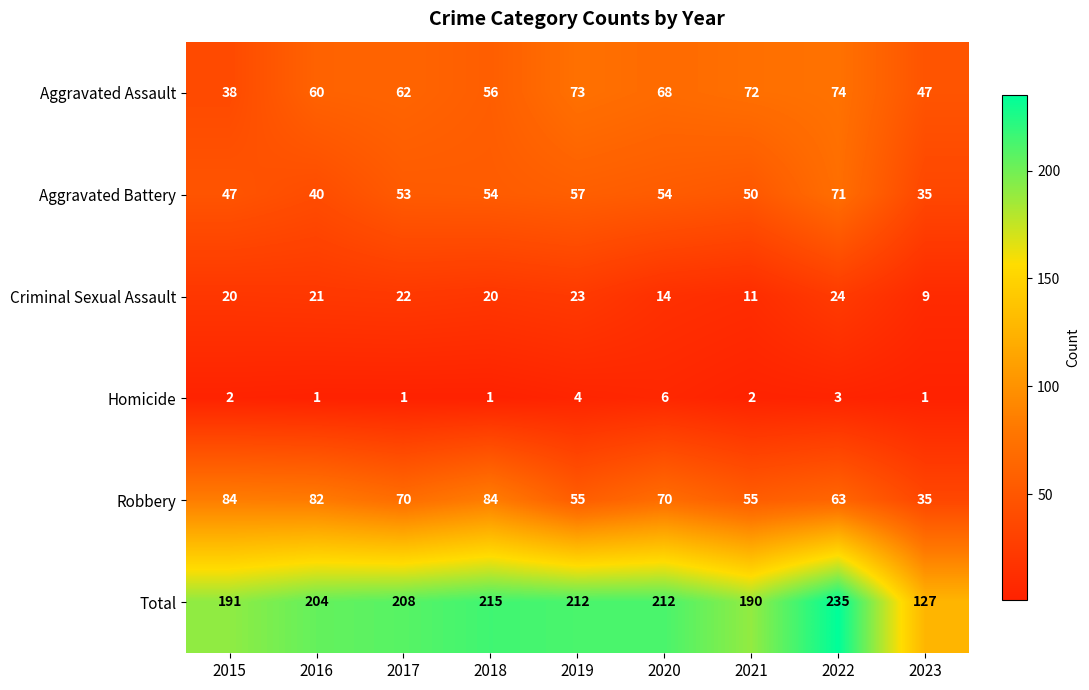

What is the total value across all series at 2019?

424